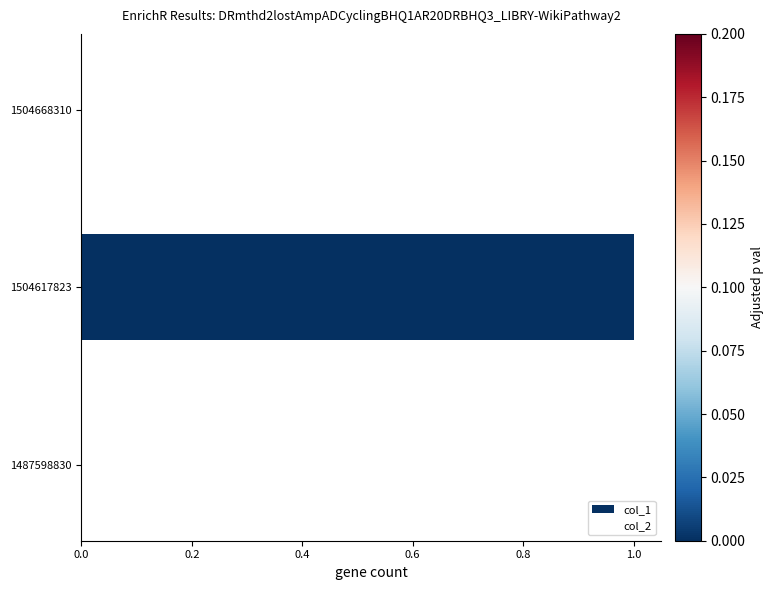

Reading top to bottom, what are all the values shown in this chart?

1504668310=0	1504617823=1	1487598830=0